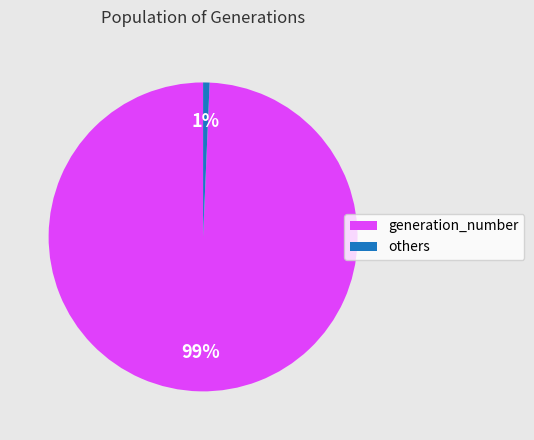

True or false: others accounts for 11% of the total.

False